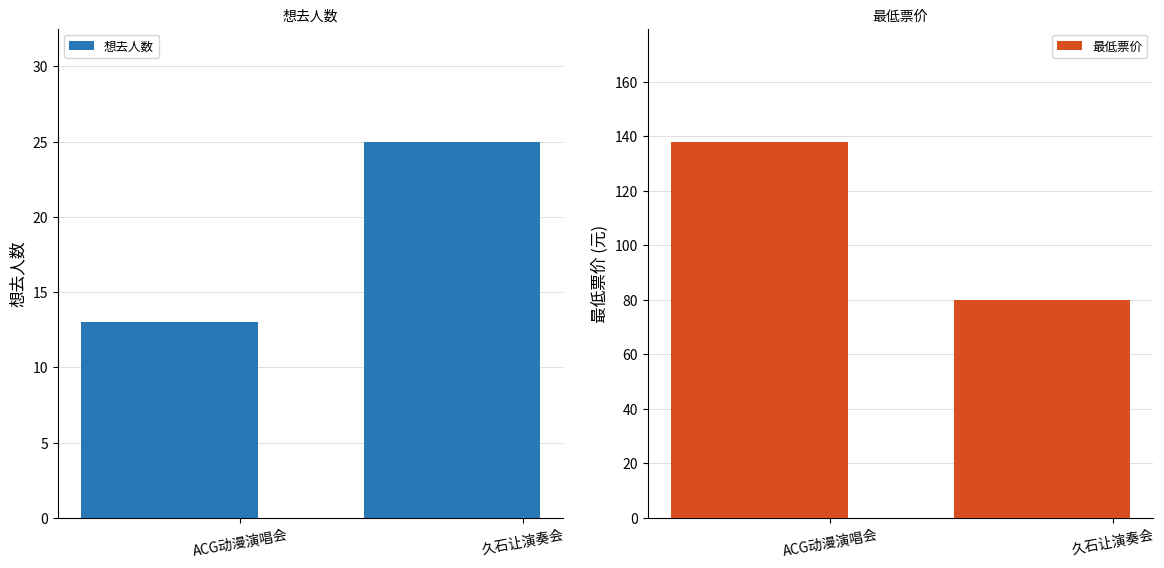

Which series has the widest spread of values?

最低票价